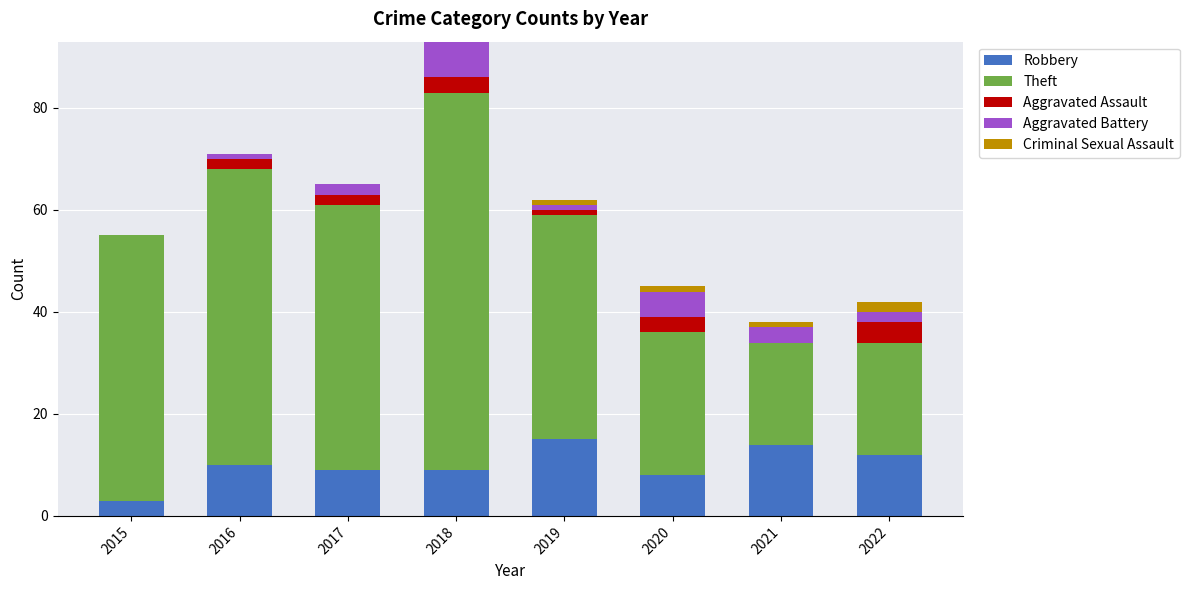

The value of Robbery at 2021 is 14. True or false?

True